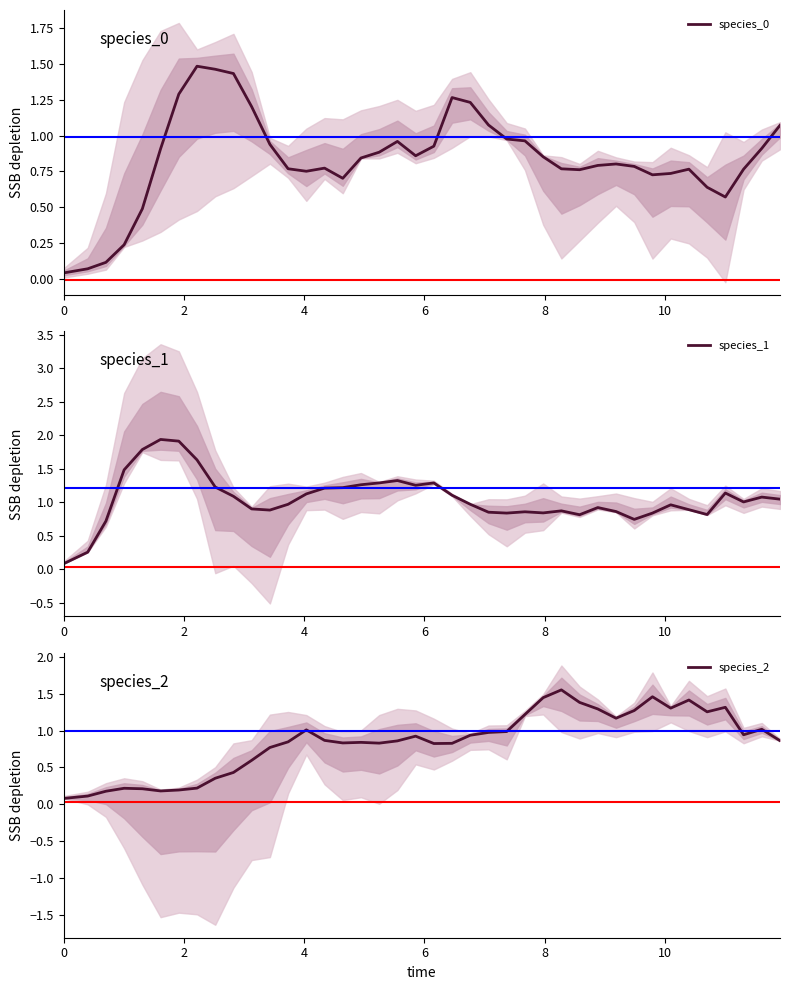

Read the species_2 value at 2.

0.1